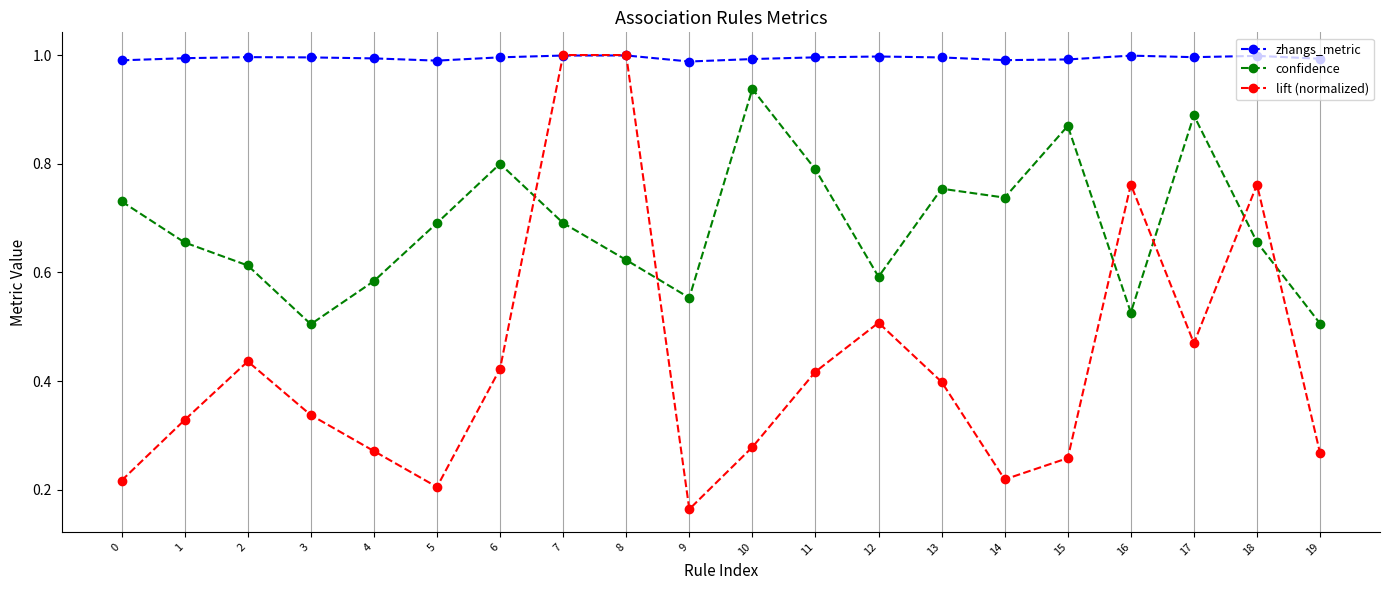

After their last crossing, which series has the higher values: confidence or lift (normalized)?

confidence